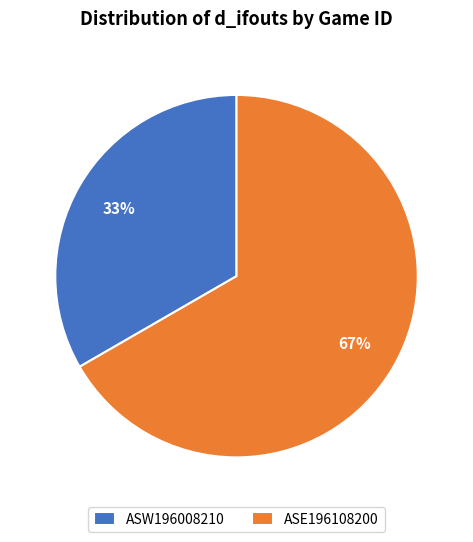

To the nearest percent, what is the average slice percentage?

50%